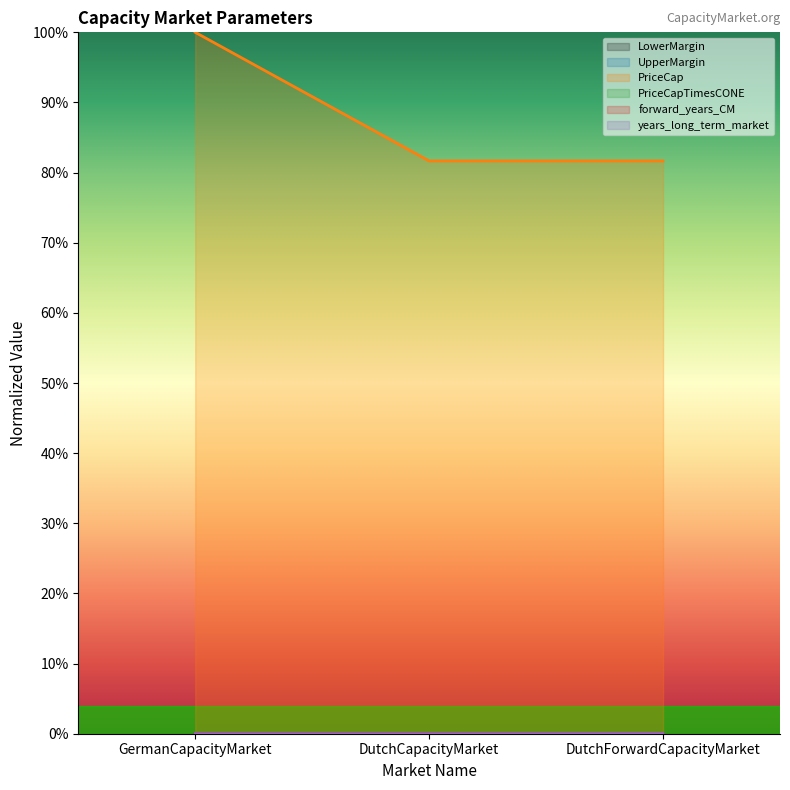

How many lines are shown in the chart?

6